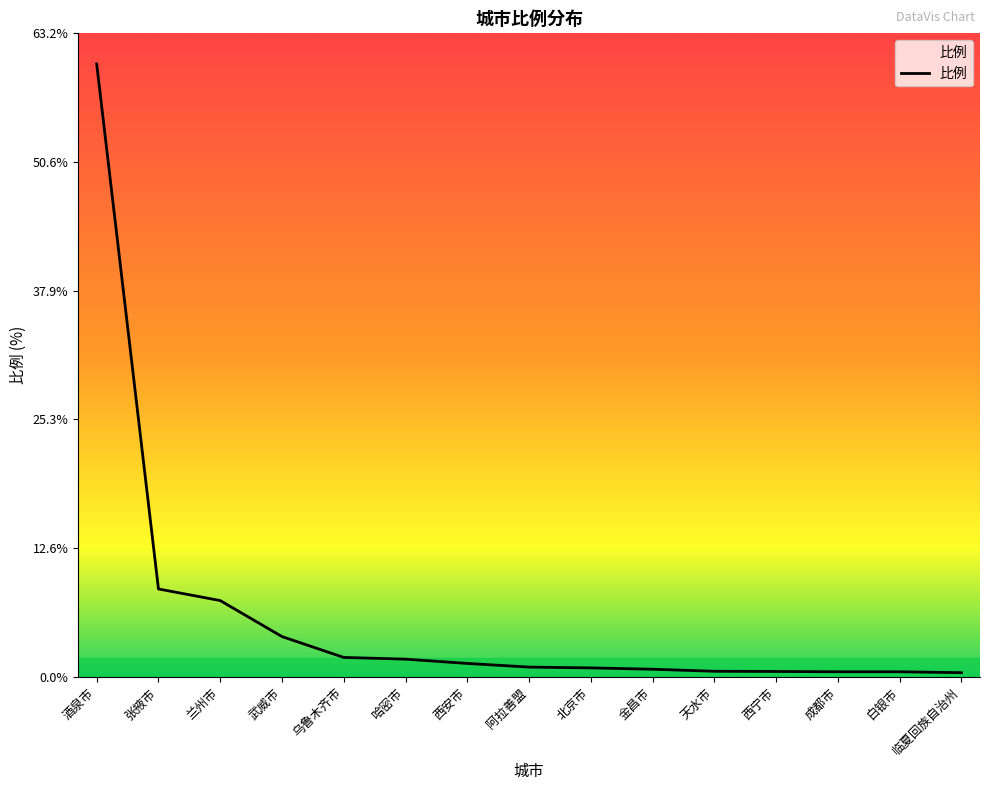

Which has a higher value, 酒泉市 or 临夏回族自治州?

酒泉市